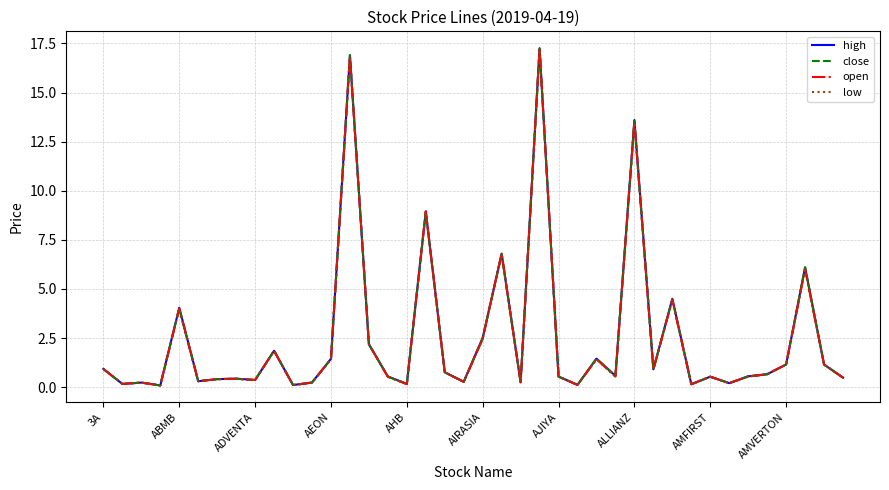

What is the highest value of the open series?

17.3